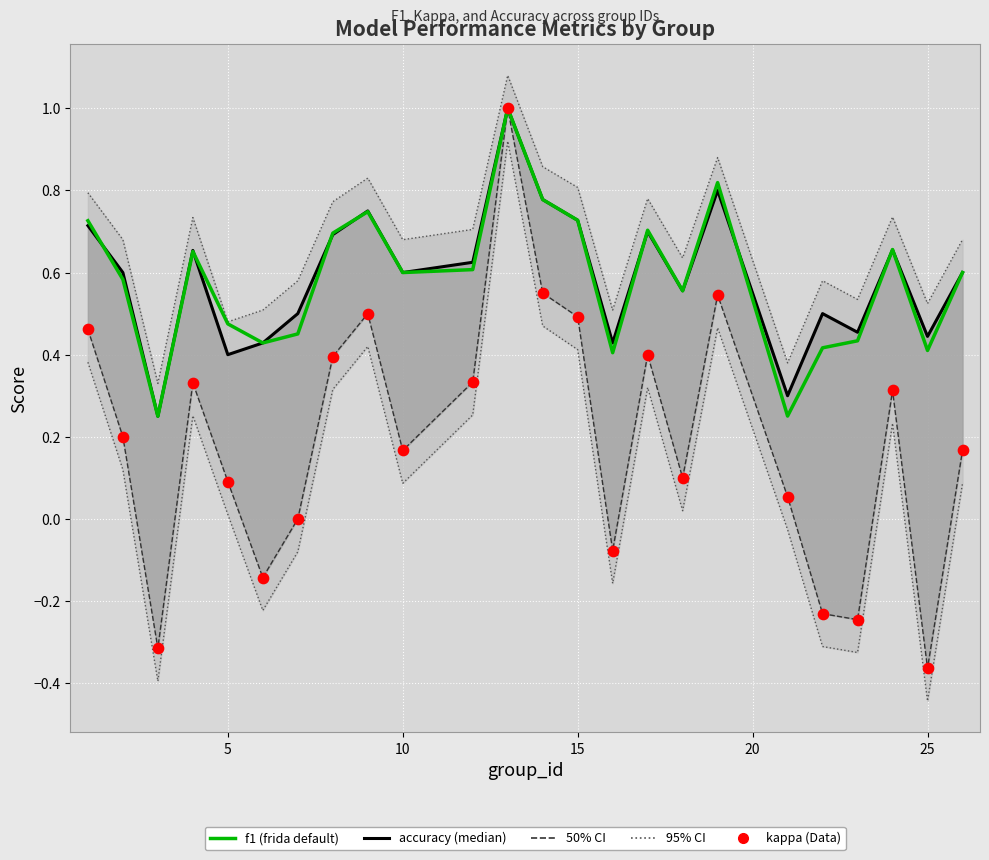

Which series has the largest total across all categories?

accuracy